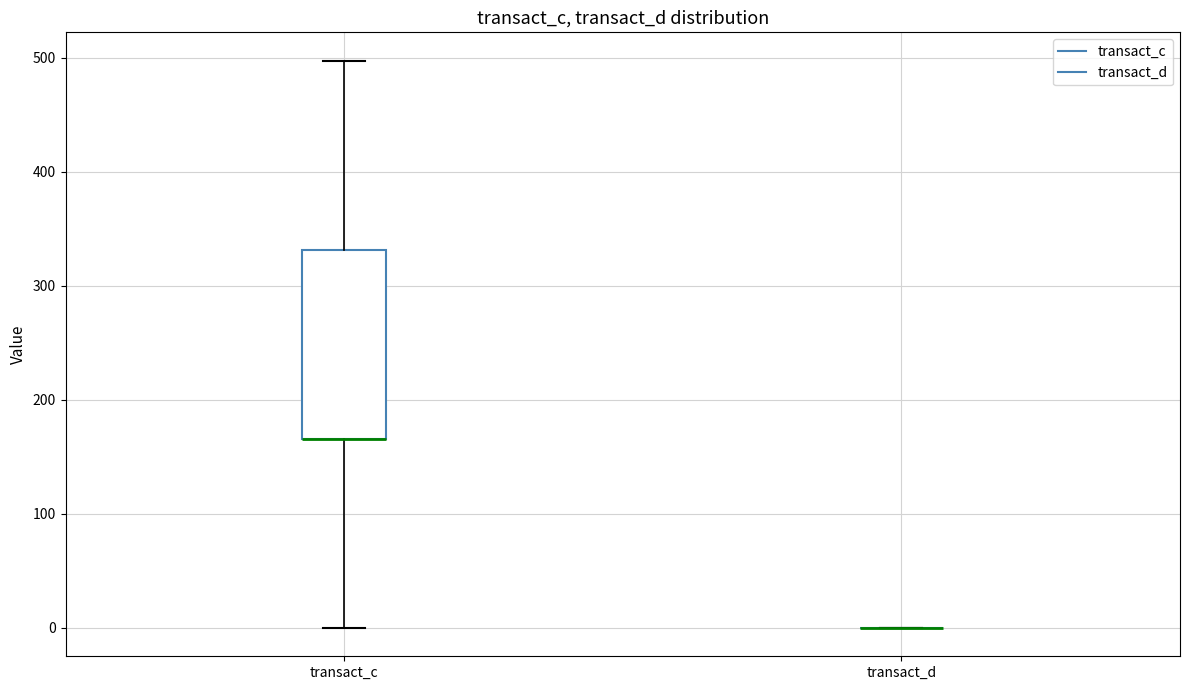

Reading left to right, transcribe this box plot: for each box, give where its median line is, the range the box spans, and where its two whiskers end, as read against the y-axis. The values are not printed on the chart, so give them approximately, as read against the axis.

transact_c: median 170 (drawn on the box's lower edge), box 170 to 330, whiskers 0 to 500
transact_d: box collapsed to a line at 0, whiskers 0 to 0